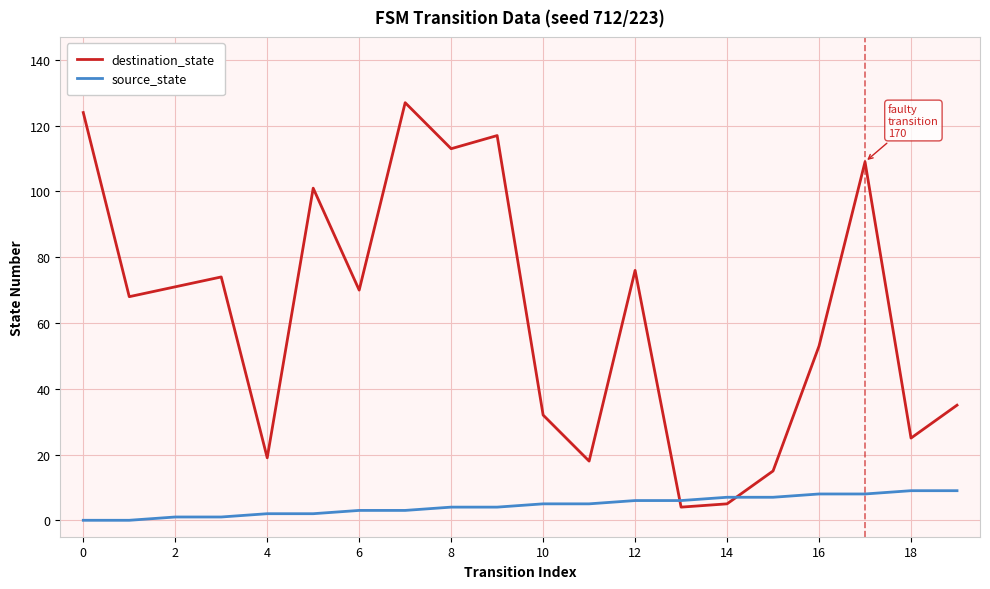

How many categories are shown in the chart?

20